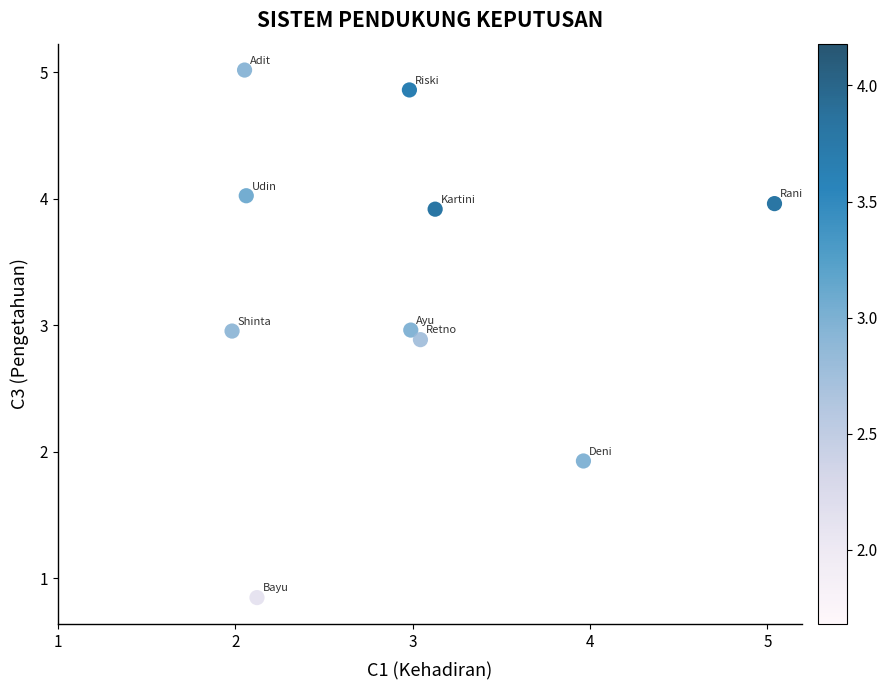

What is the average Y value?

3.3